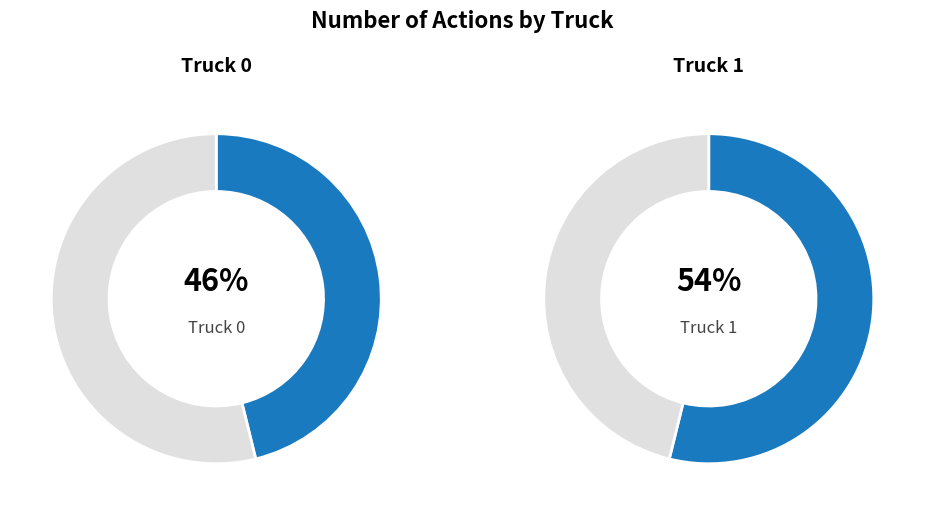

How much of the chart is everything except Truck 1?

46.2%